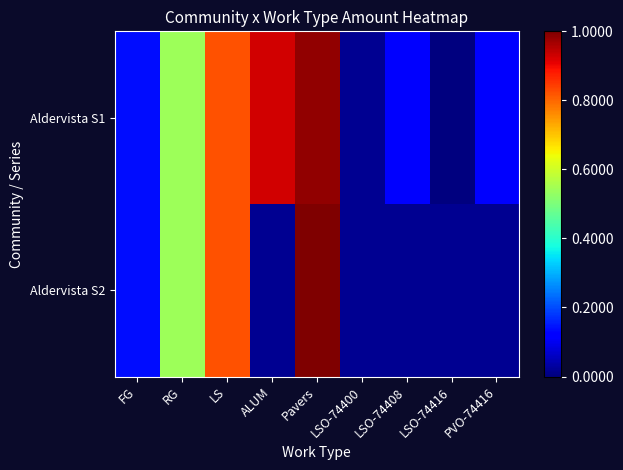

Which has a higher value, LSO-74408 or PVO-74416?

PVO-74416